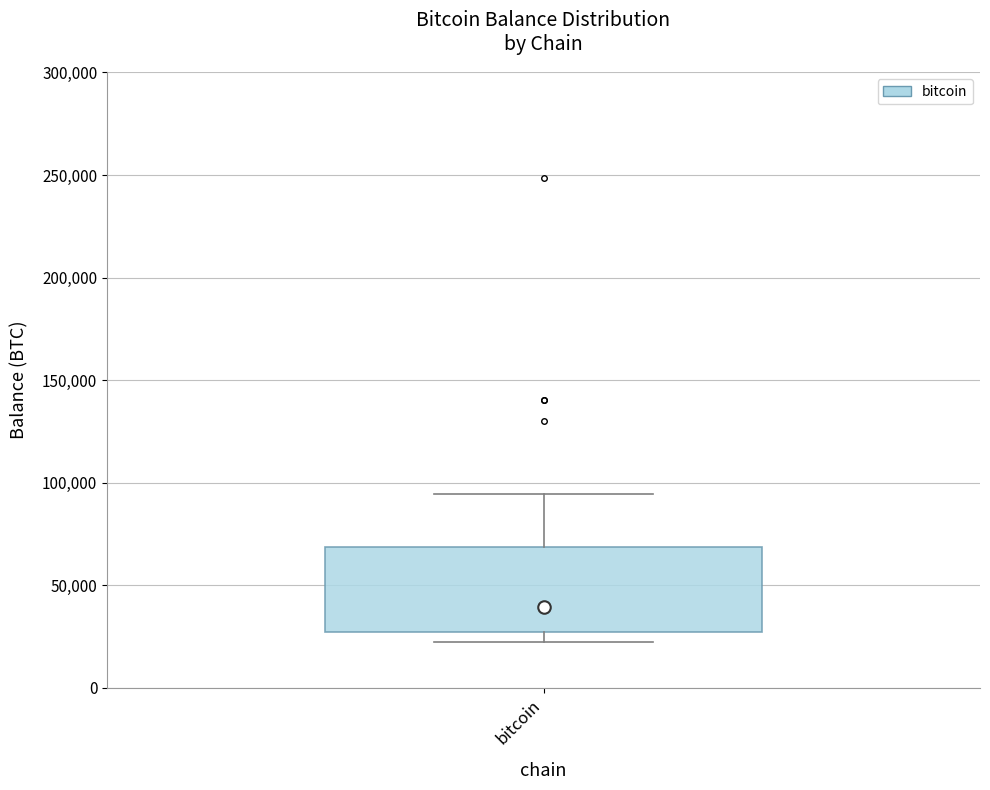

Where is the upper edge of the box for bitcoin on the y-axis? The values are not printed on the chart, so give them approximately, as read against the axis.

70000